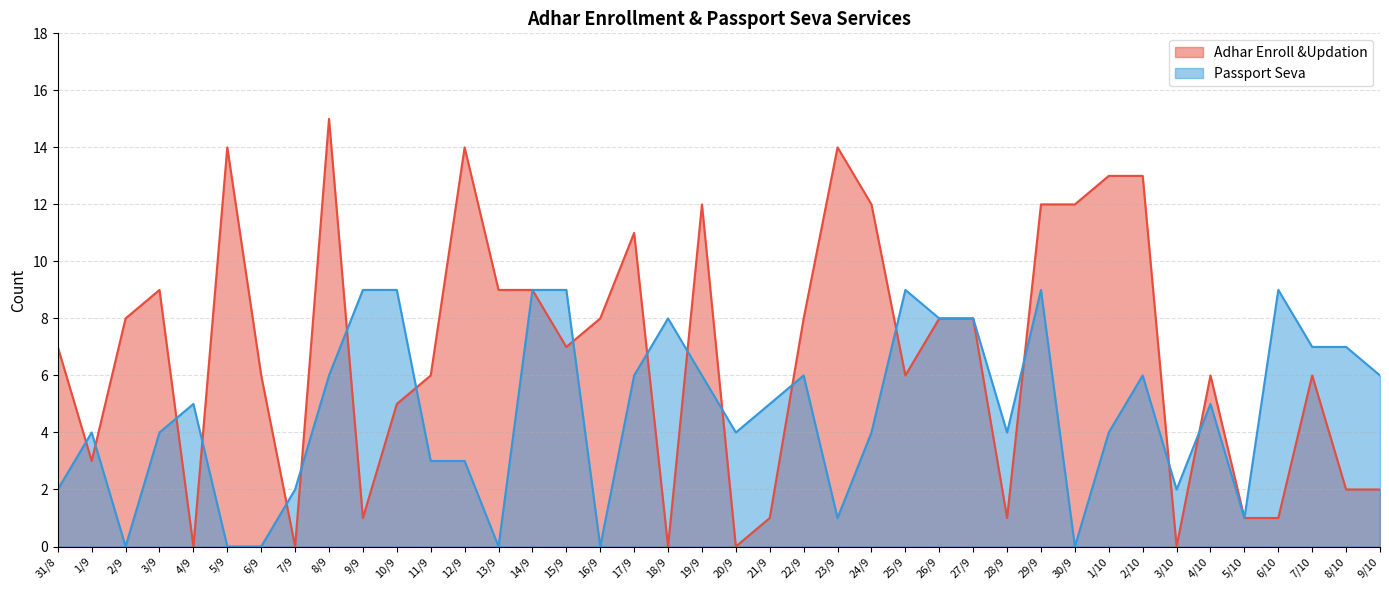

What is the difference between the Passport Seva values at 11/9 and 9/10?

3